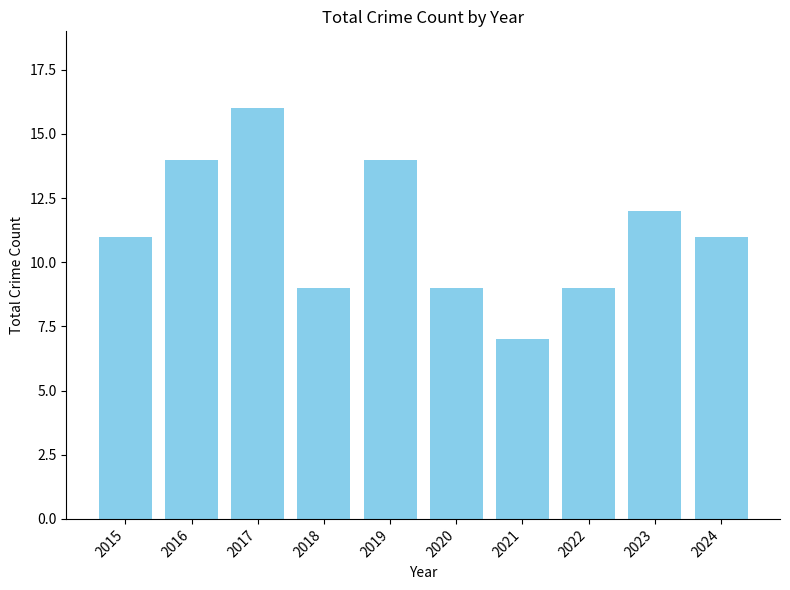

What is the difference between the second highest and minimum values?

7